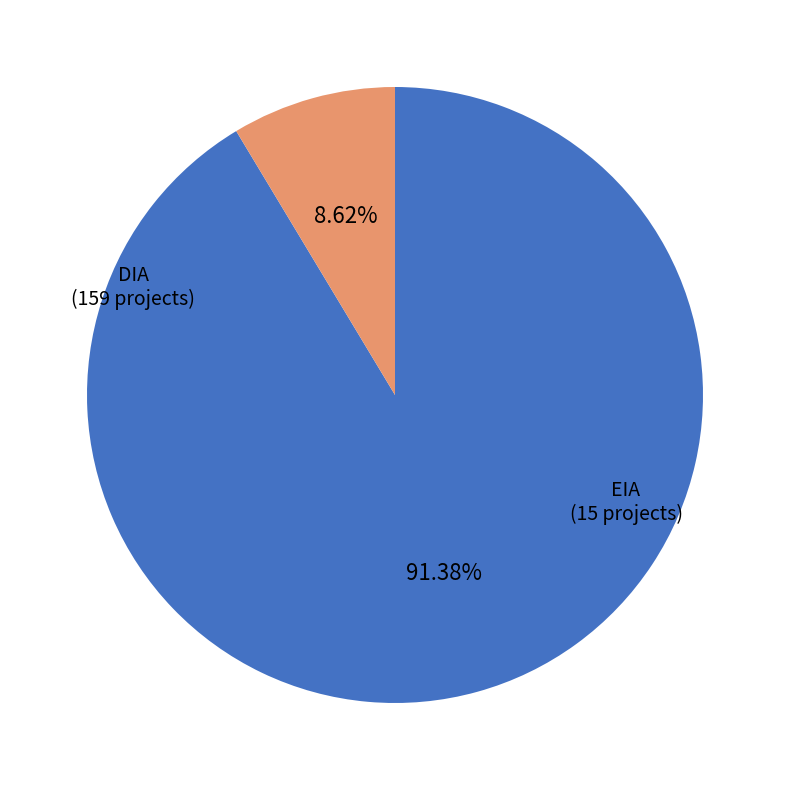

Is there any slice that represents more than half of the pie?

Yes